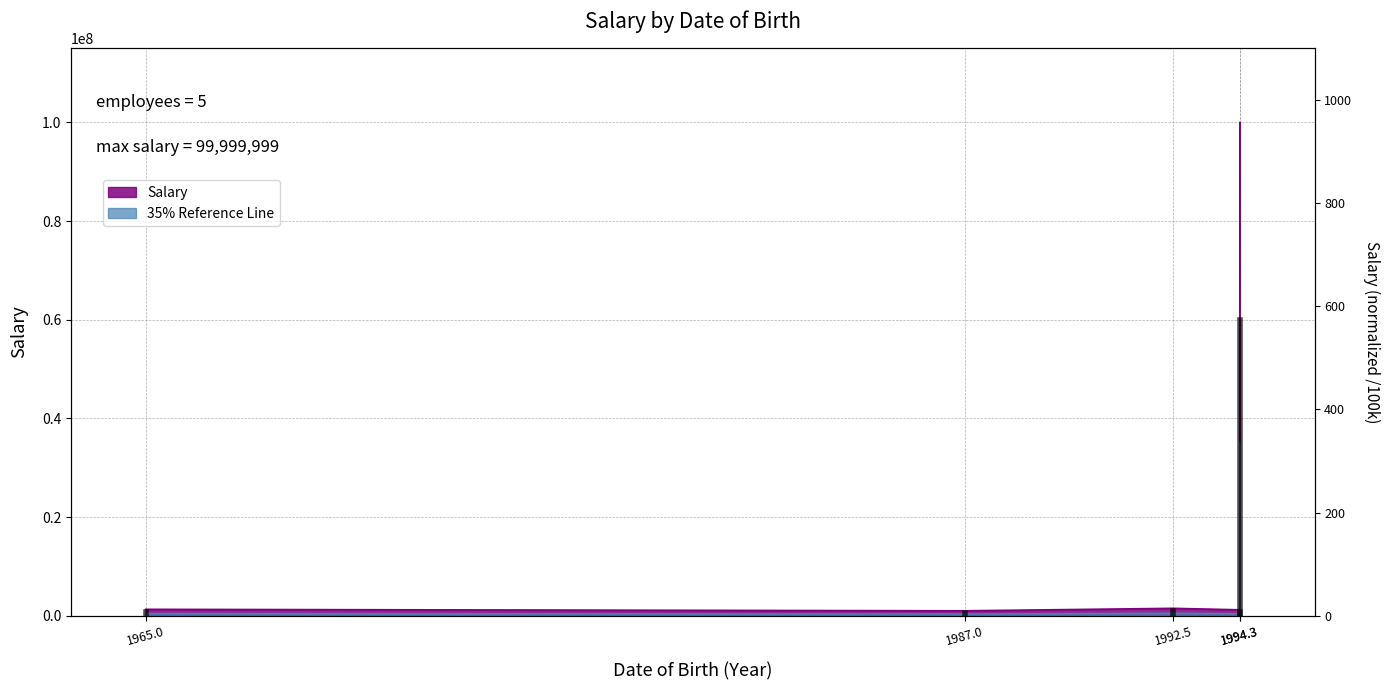

What is the minimum value shown in the chart?

350000.0